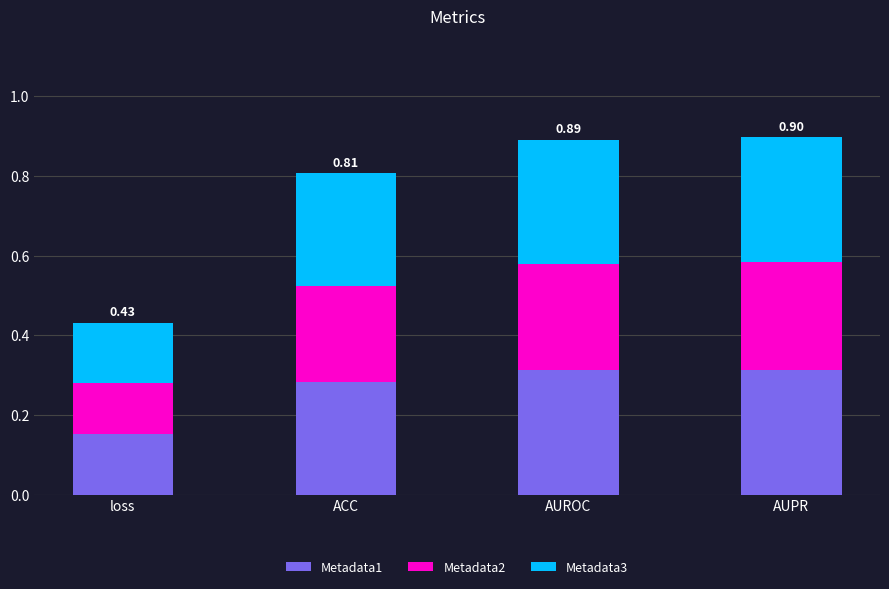

What is the total value across all series at ACC?

0.8